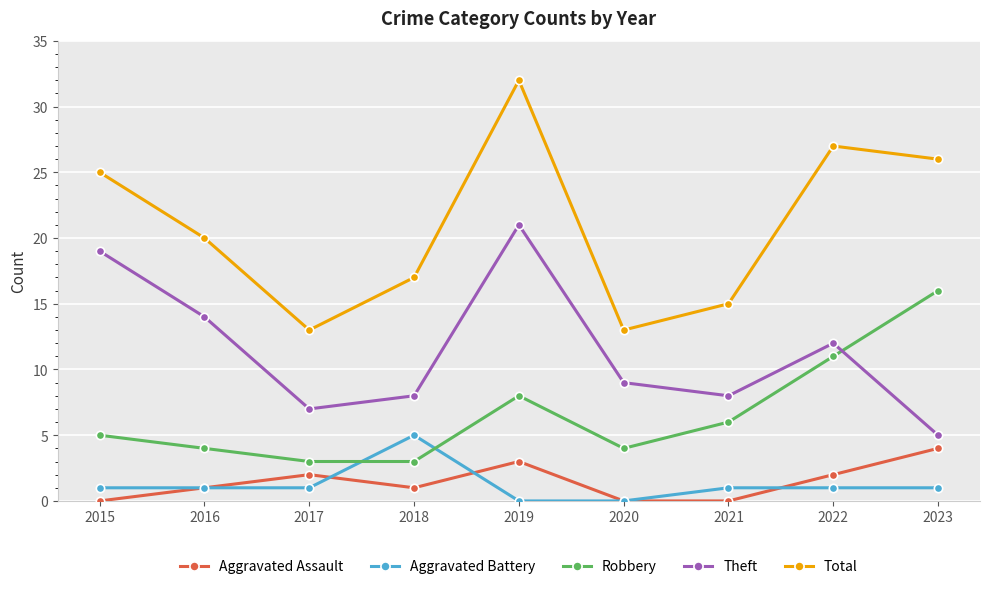

What is the lowest value of the Theft series?

5